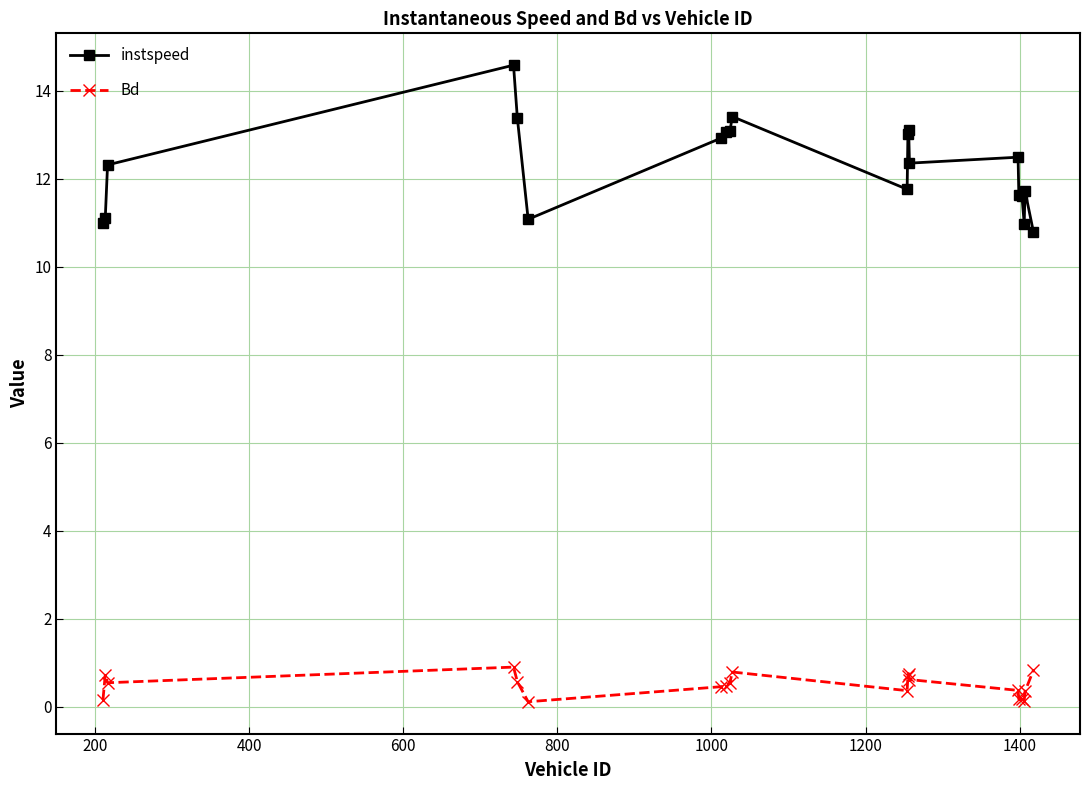

How many categories are shown in the chart?

20